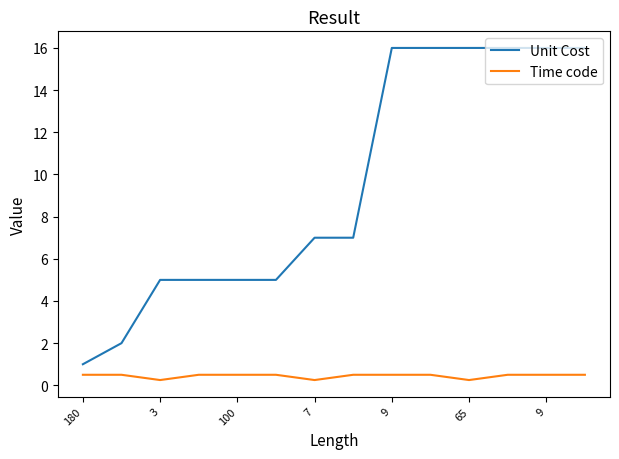

What is the maximum value shown in the chart?

16.0